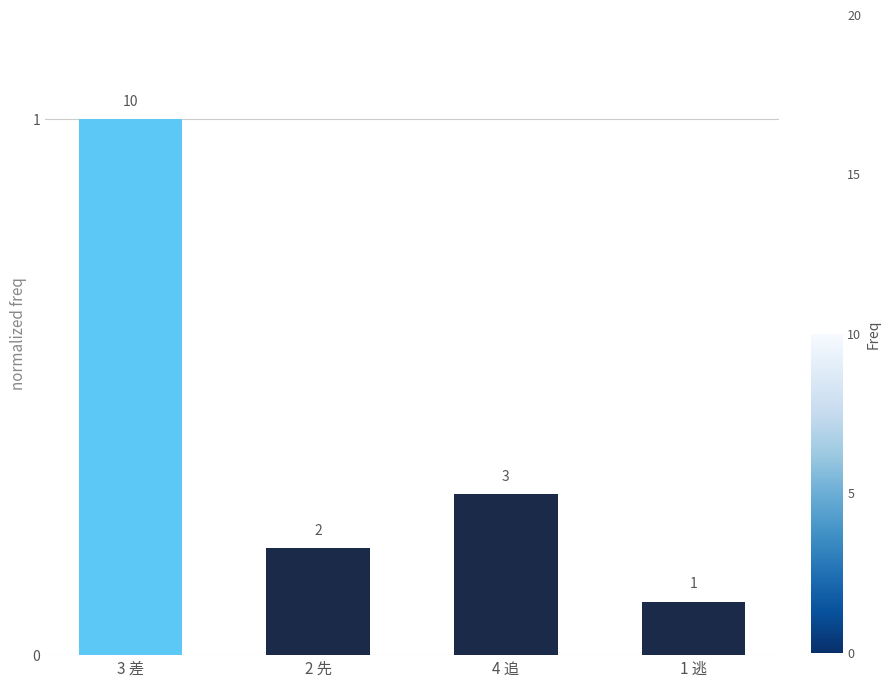

What is the average value?

0.4